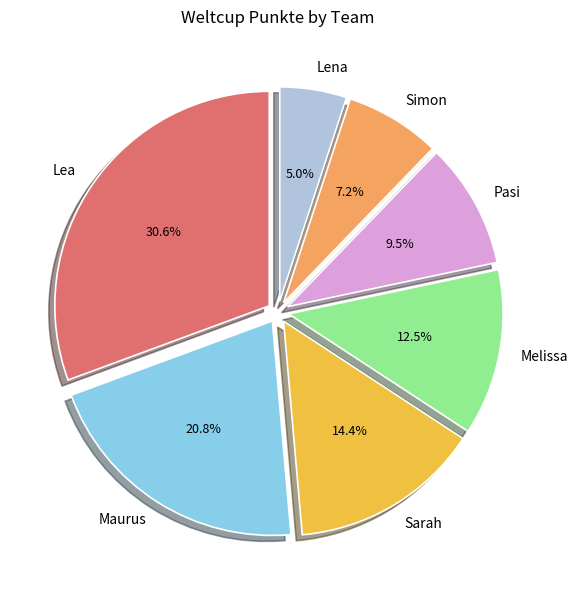

The Simon slice represents 7% of the pie. True or false?

True